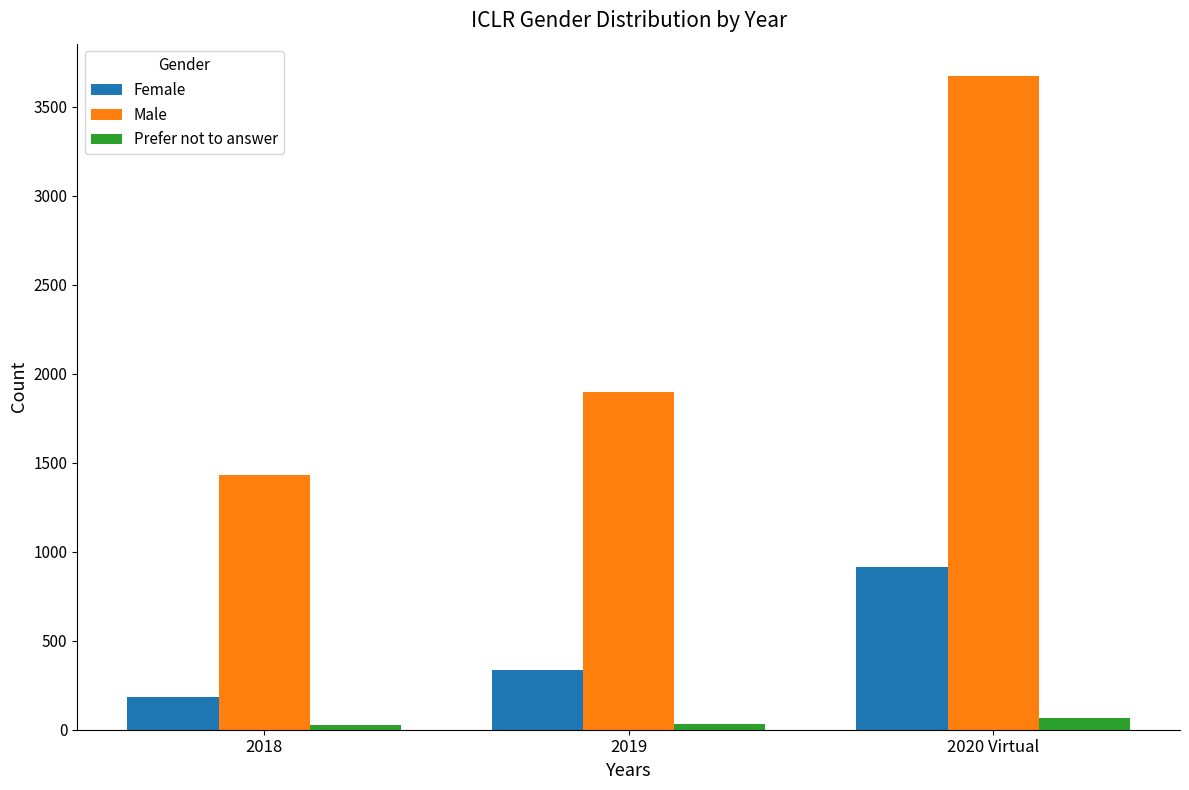

Where is Female nearest to the value 548?

2019